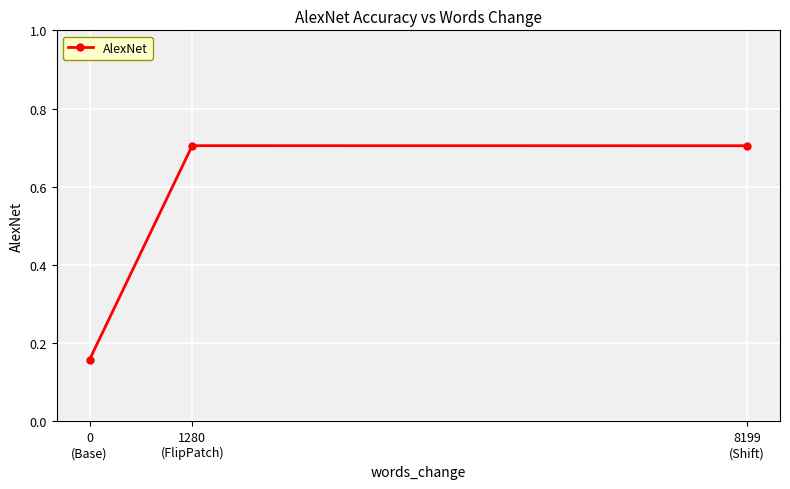

Does the chart display data point markers on the line(s)?

Yes